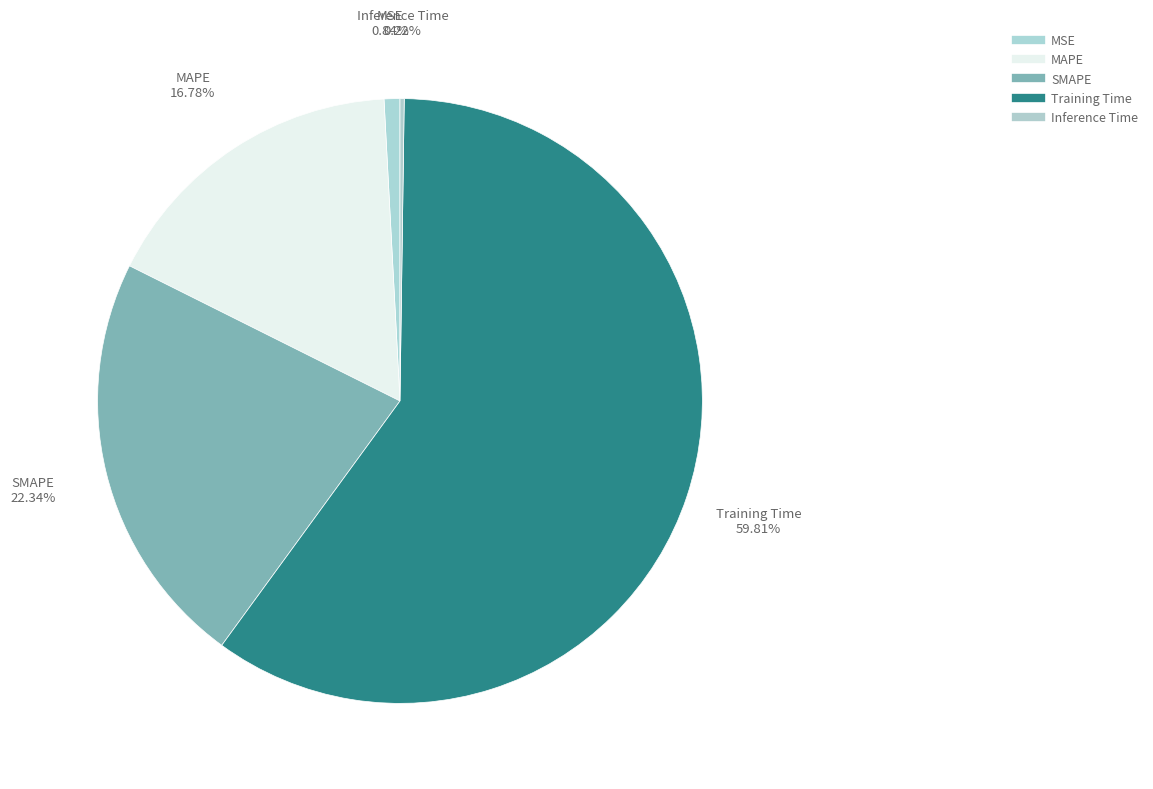

How many slices are in this pie chart?

5